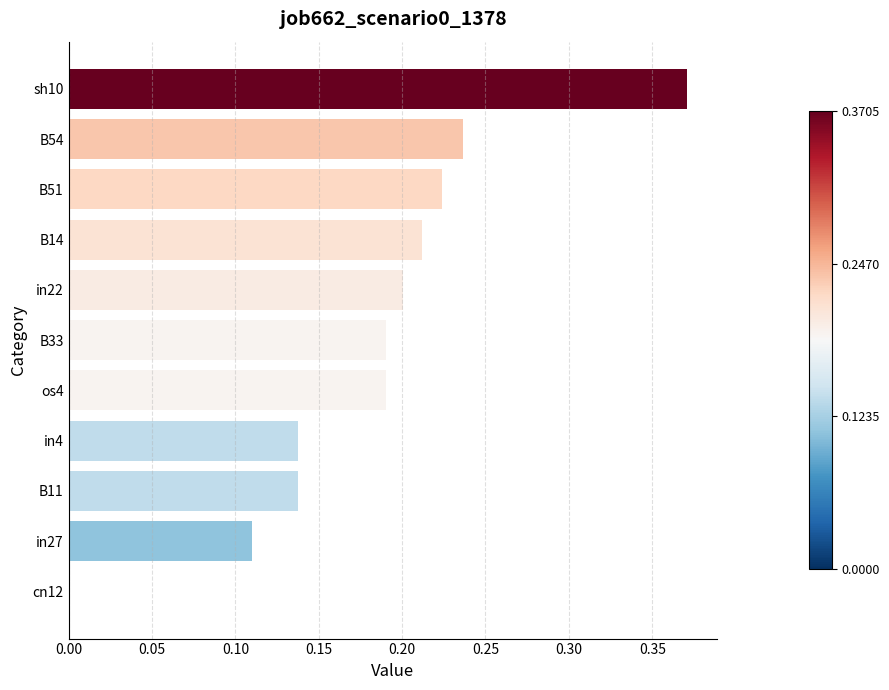

What is the sum of all values?

2.0